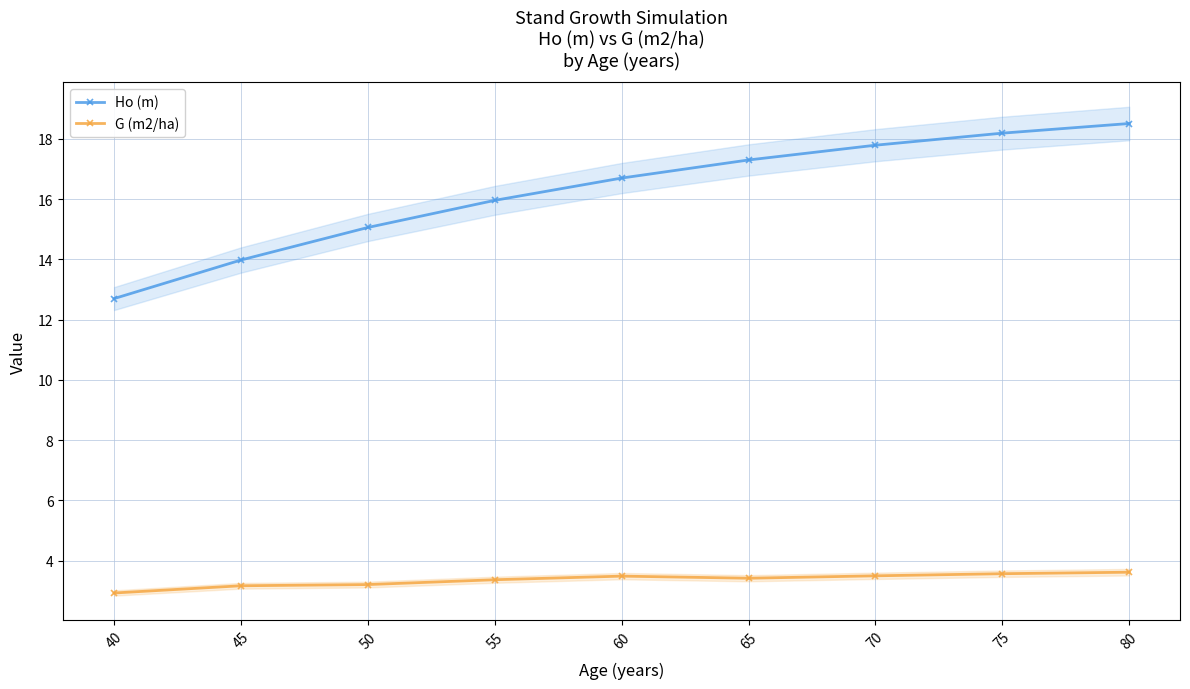

In G (m2/ha), how many points are higher than both neighbors (excluding endpoints)?

1